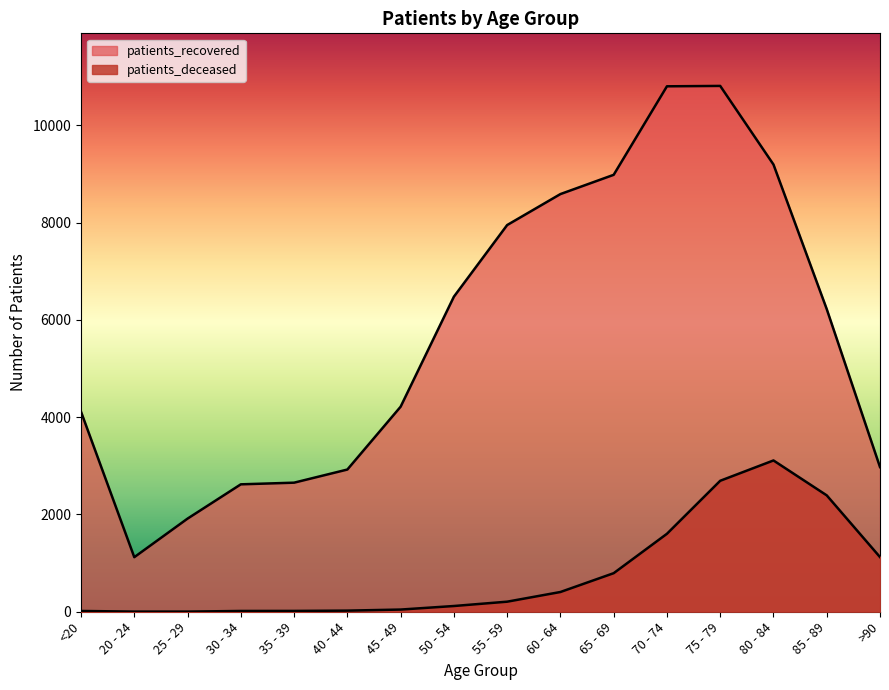

What is the sum of the patients_deceased values at 70 - 74 and 55 - 59?

1810